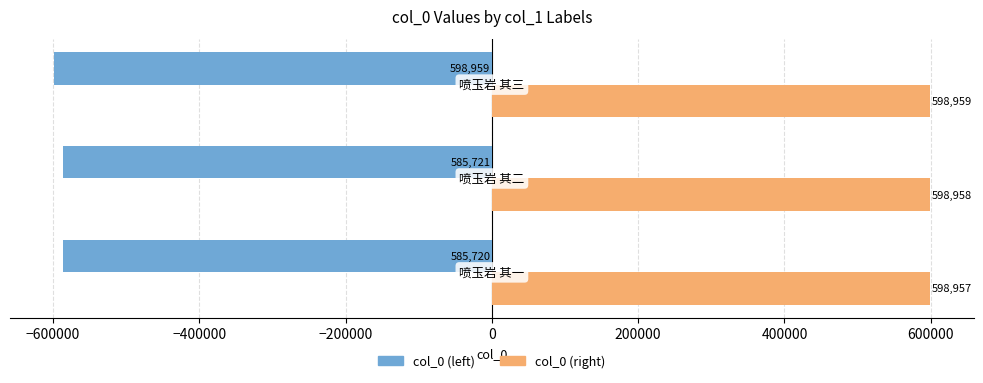

Rank the series by their maximum value, from highest to lowest.

col_0 (right), col_0 (left)